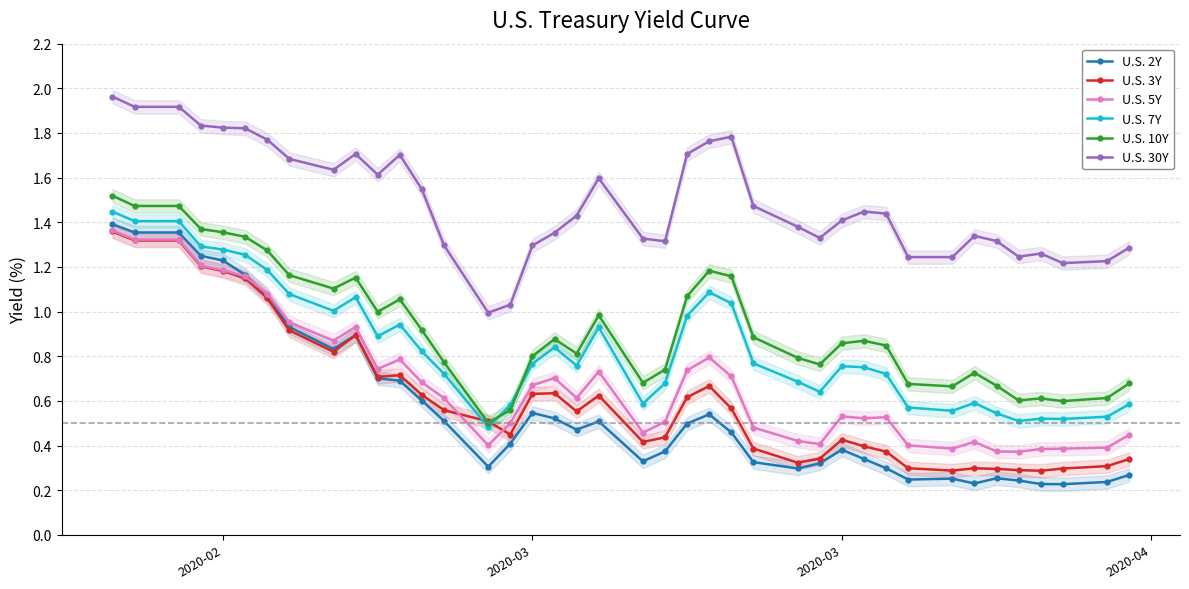

How many lines are shown in the chart?

6